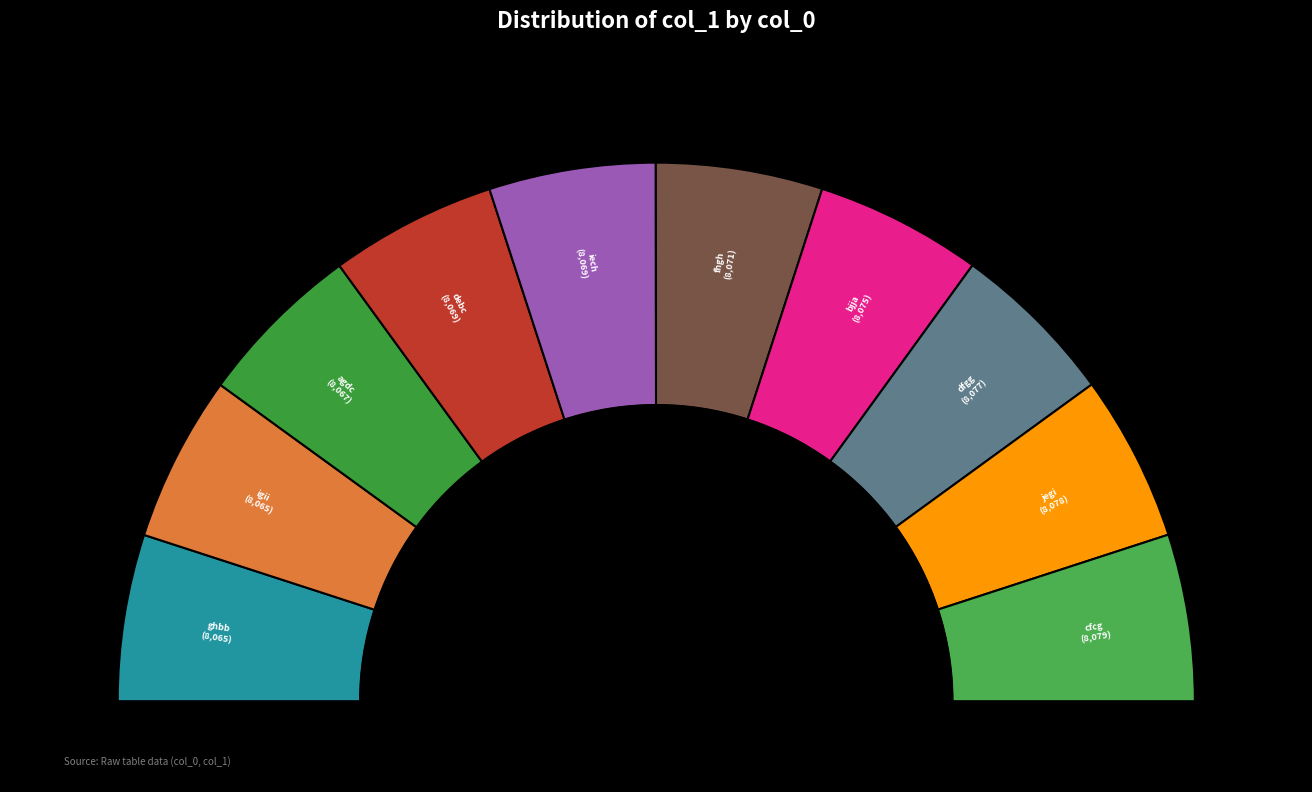

Combined, what portion of the pie is fhgh and debc?

20.0%